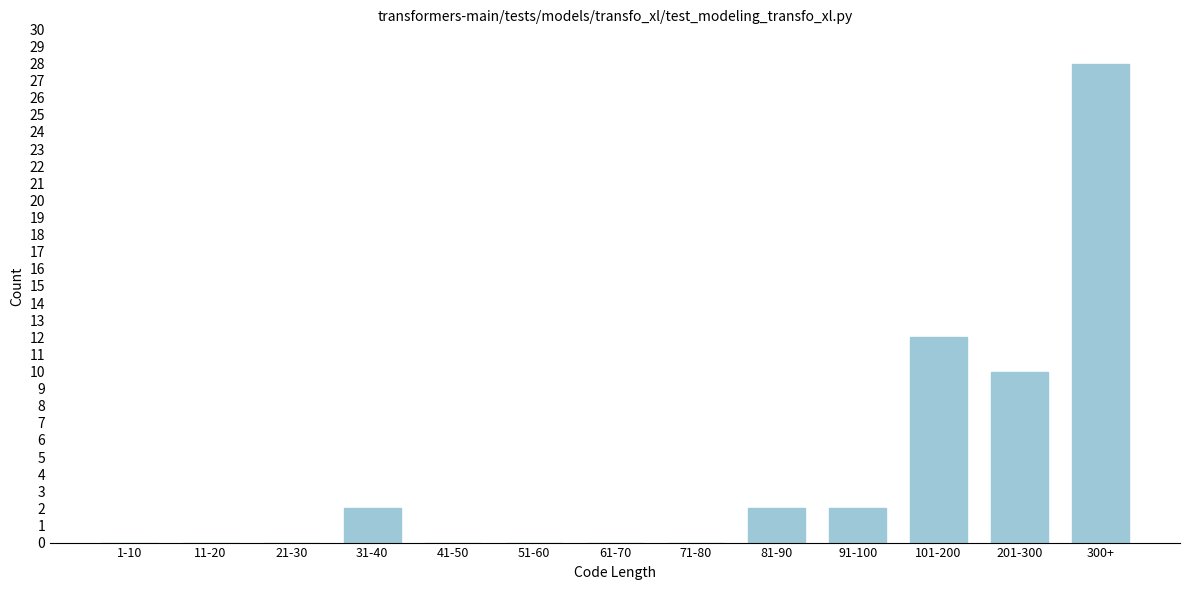

Reading right to left, list all the values displayed in this chart.

300+=28	201-300=10	101-200=12	91-100=2	81-90=2	71-80=0	61-70=0	51-60=0	41-50=0	31-40=2	21-30=0	11-20=0	1-10=0